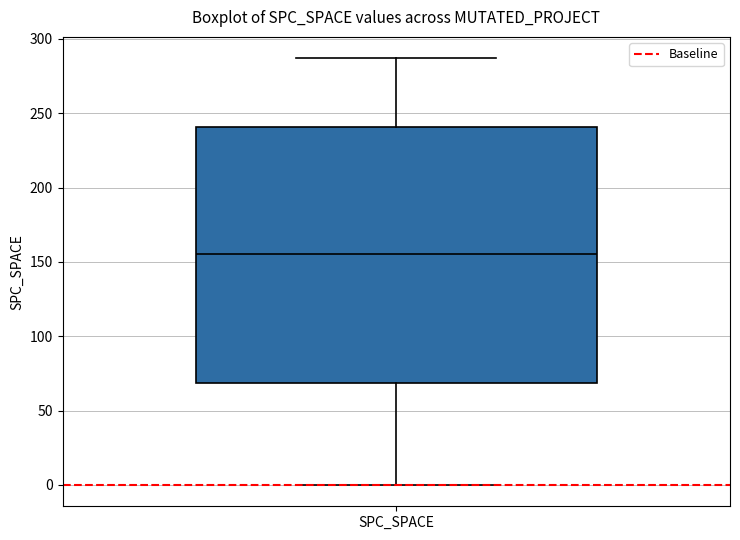

Where is the lower edge of the box for SPC_SPACE on the y-axis? The values are not printed on the chart, so give them approximately, as read against the axis.

70